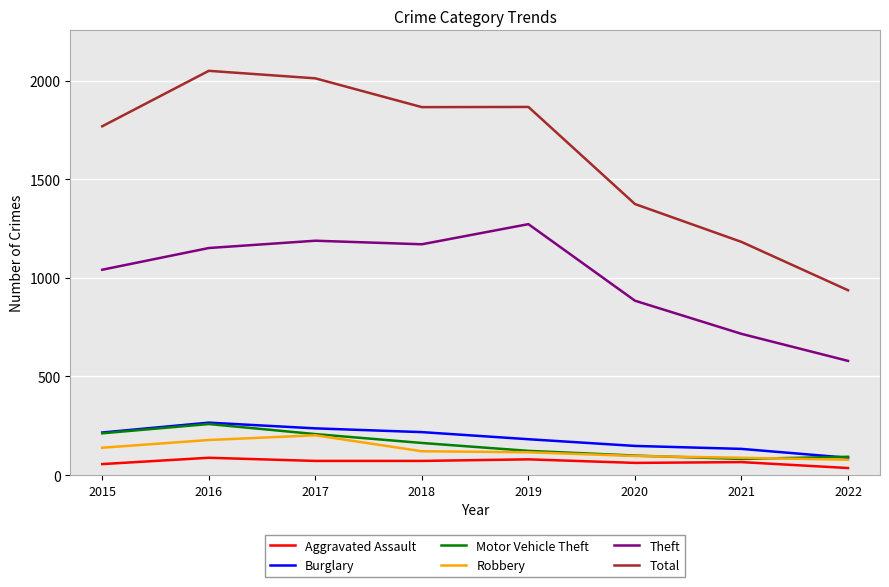

Where is Robbery nearest to the value 140?

2015